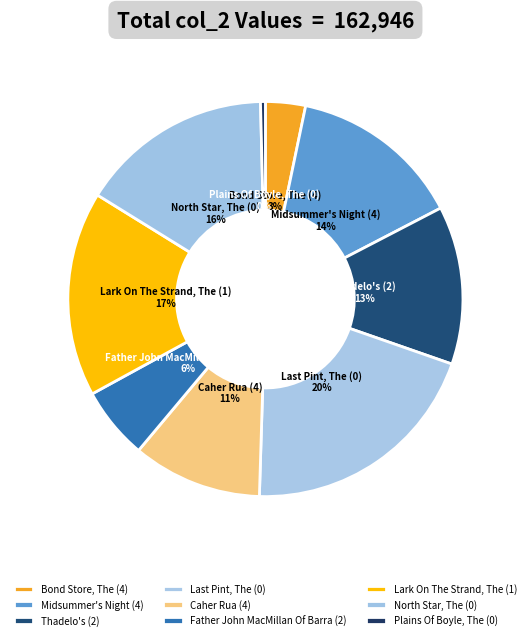

Do Thadelo's (2) and Midsummer's Night (4) together represent more than half of the pie?

No